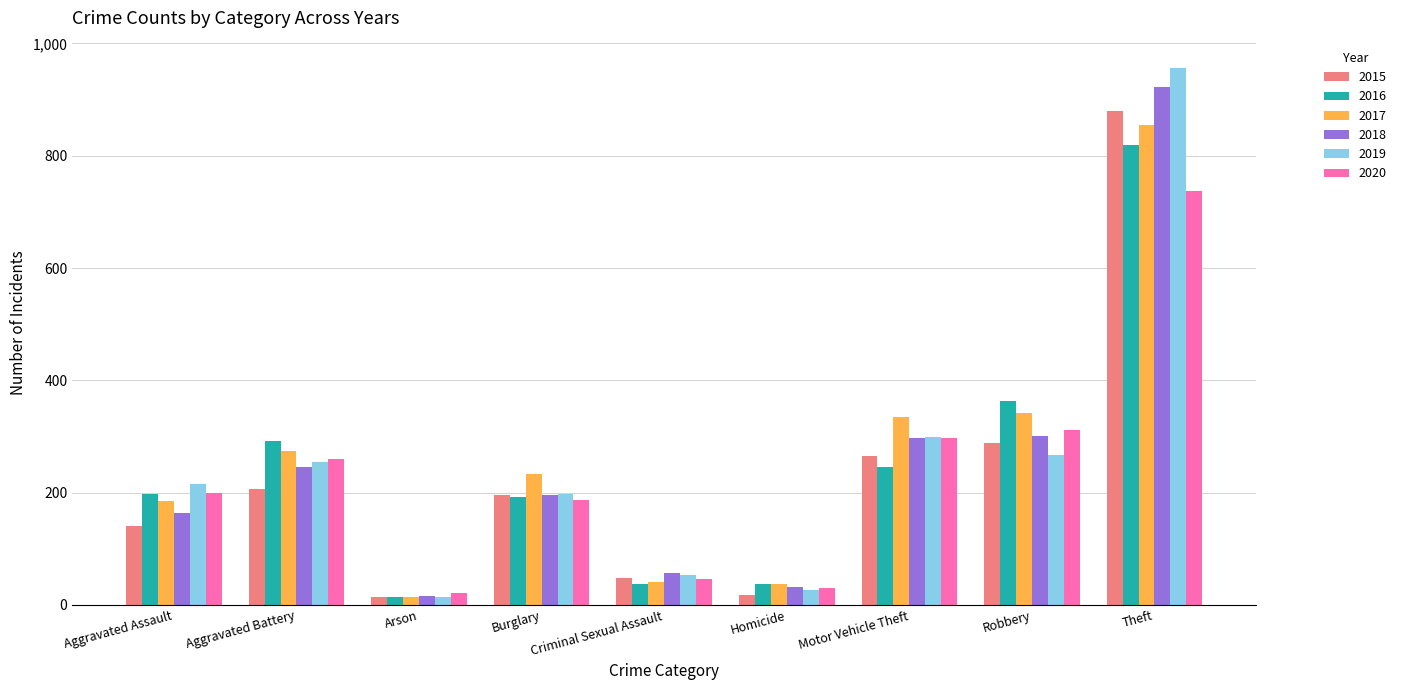

Where does the 2015 series first go above 196?

Aggravated Battery